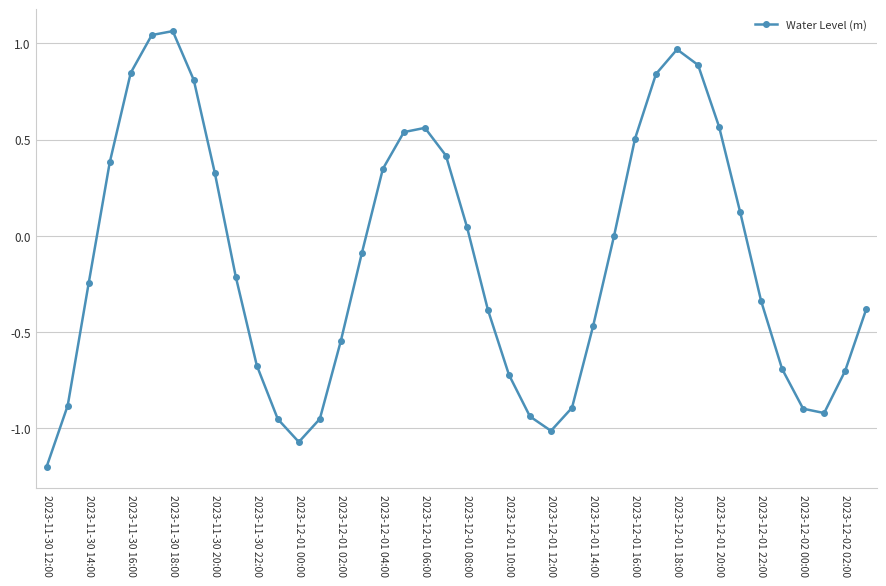

What is the value of the 1st point from the left?

-1.2